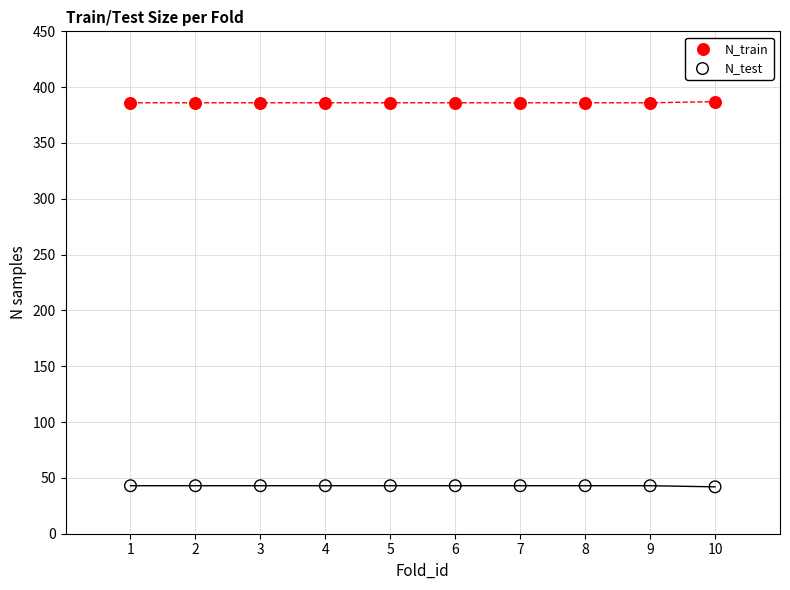

Across all data points, what is the range of Y values (max minus min)?

345